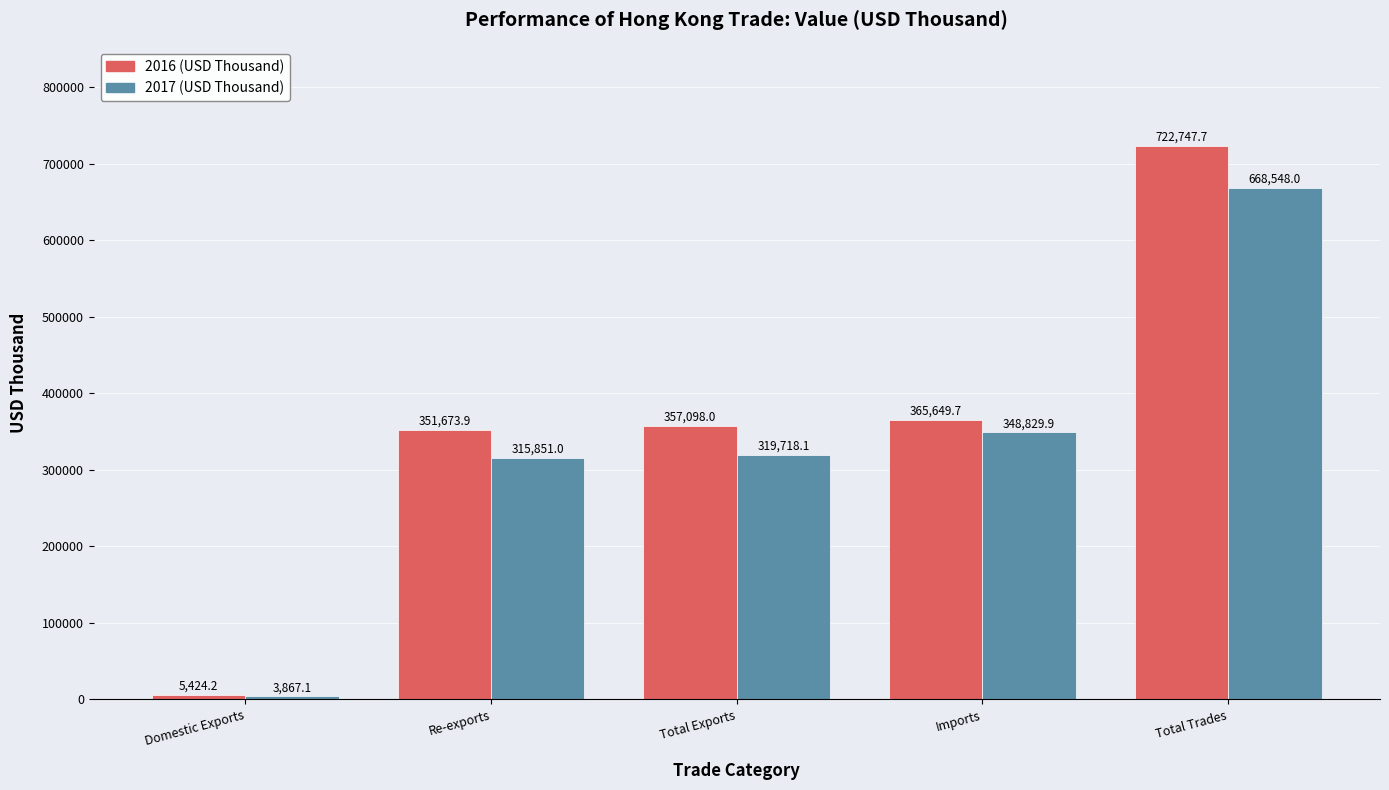

What is the difference between the highest and lowest values at Total Exports?

37379.9